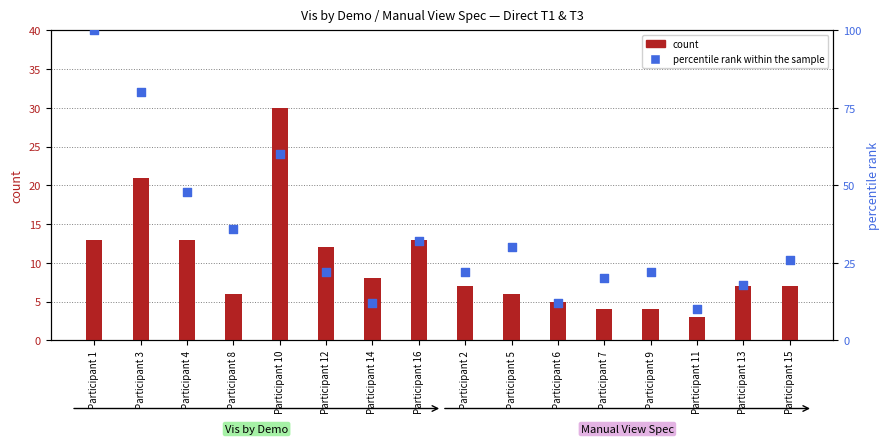

At which category is the sum across all series the highest?

Participant 1